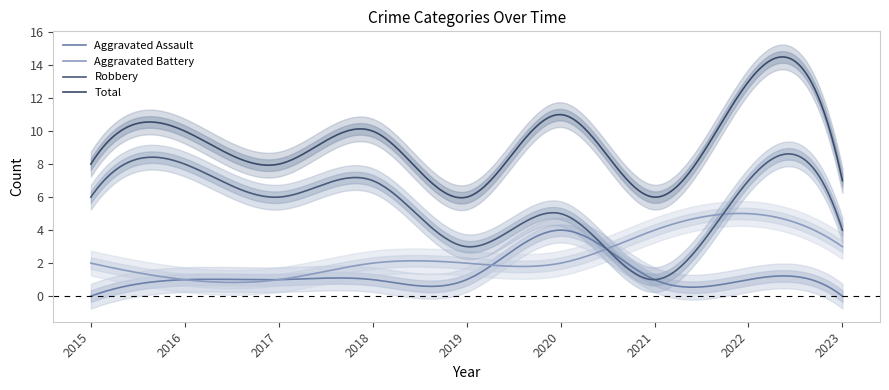

The value of Robbery at 2017 is 6. True or false?

True